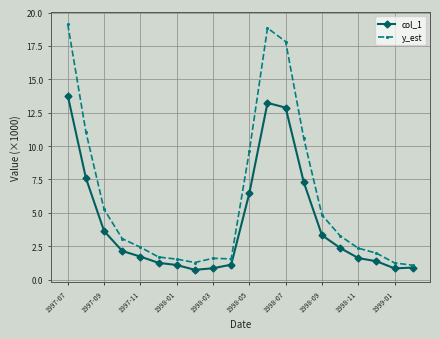

Which series has the largest range (max minus min)?

y_est